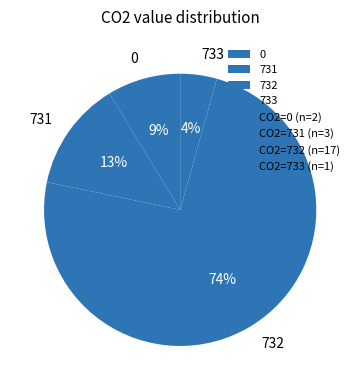

Rank the categories by value from lowest to highest.

733, 0, 731, 732